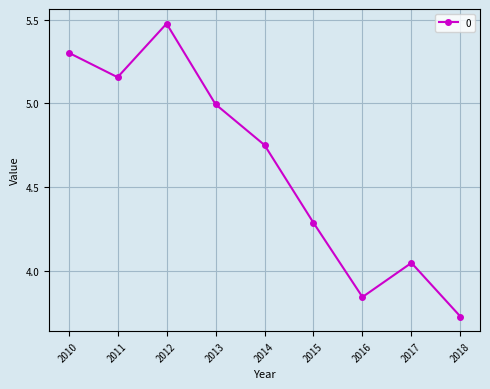

Does the chart have visible grid lines?

Yes